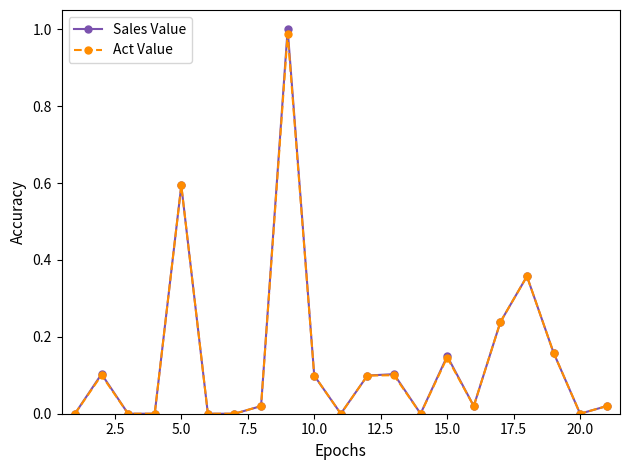

Which series has the largest range (max minus min)?

Sales Value